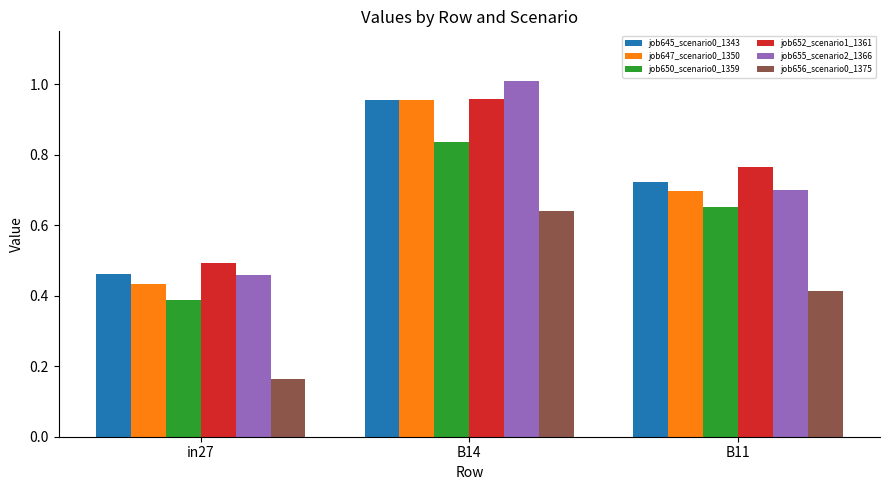

How many bars are there in each group?

6